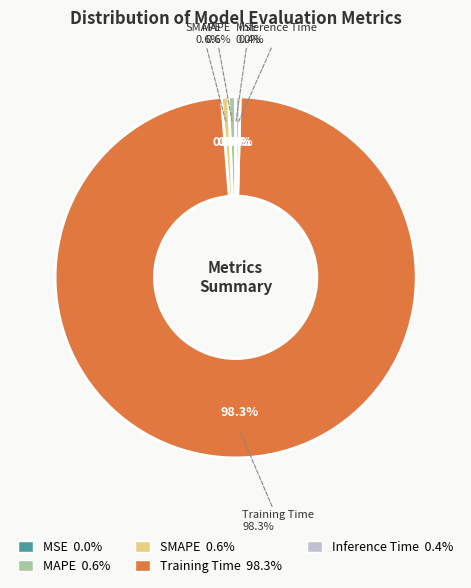

The MSE slice represents 6% of the pie. True or false?

False